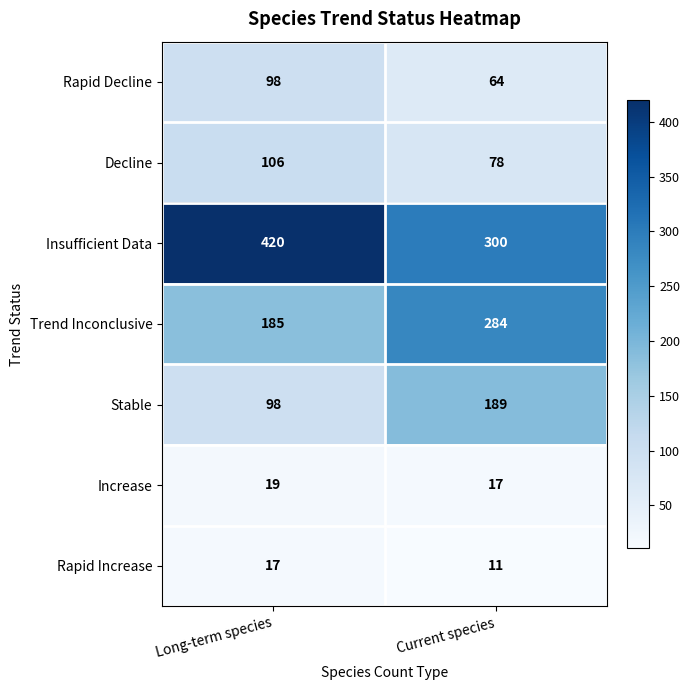

What value does the Stable series have at Current species?

189